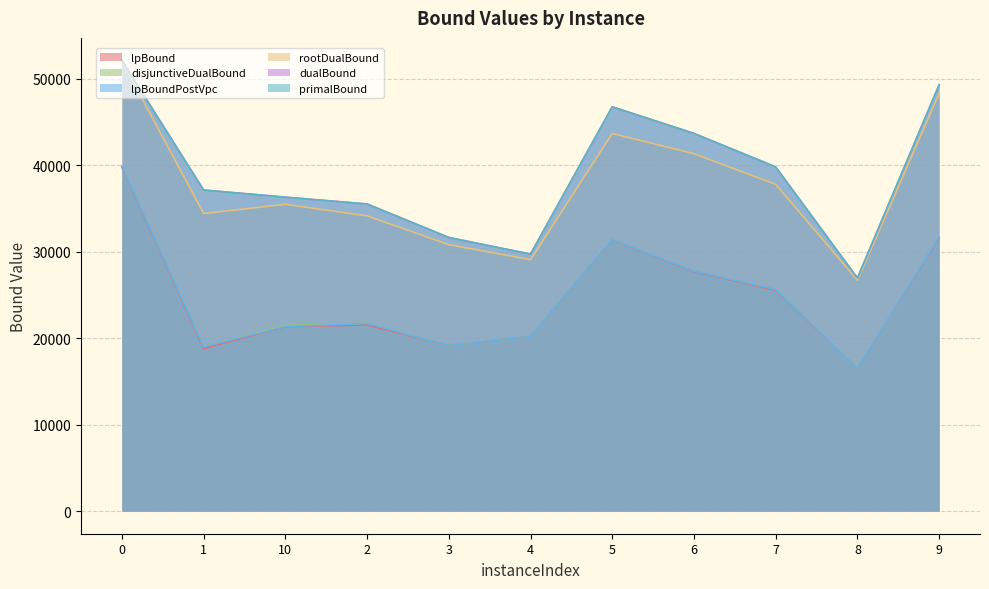

How many lines are shown in the chart?

6